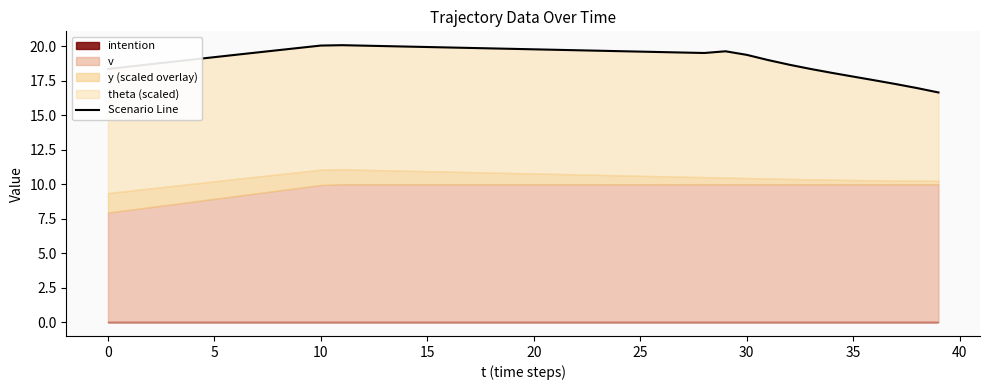

Which label corresponds to the smallest value in the chart?

39